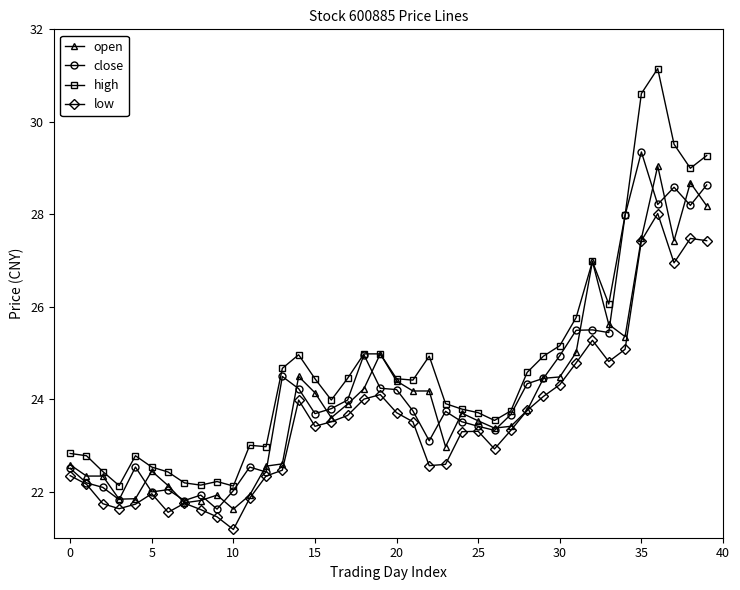

What is the maximum value shown in the chart?

31.1